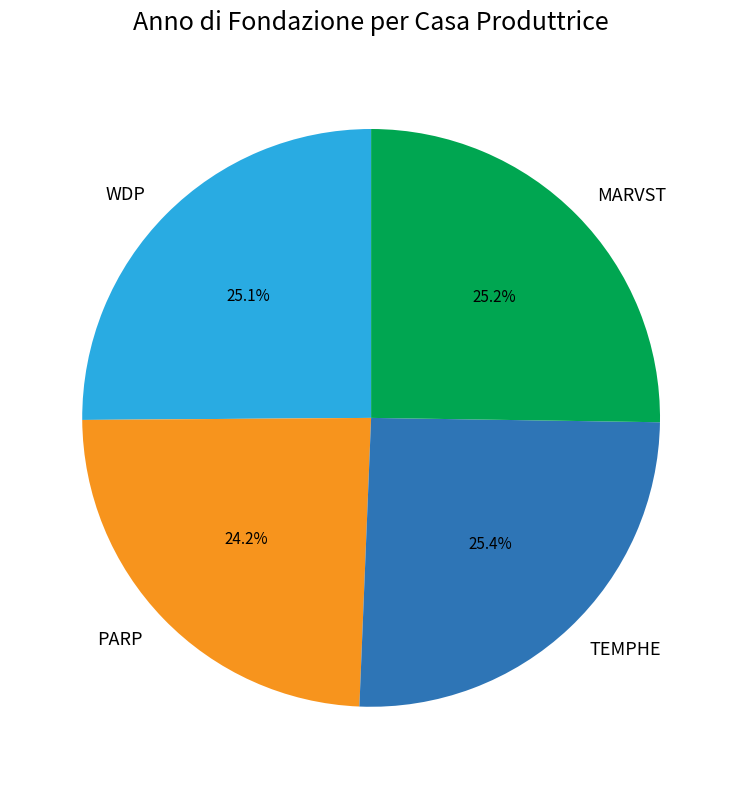

To the nearest percent, what is the average slice percentage?

25%